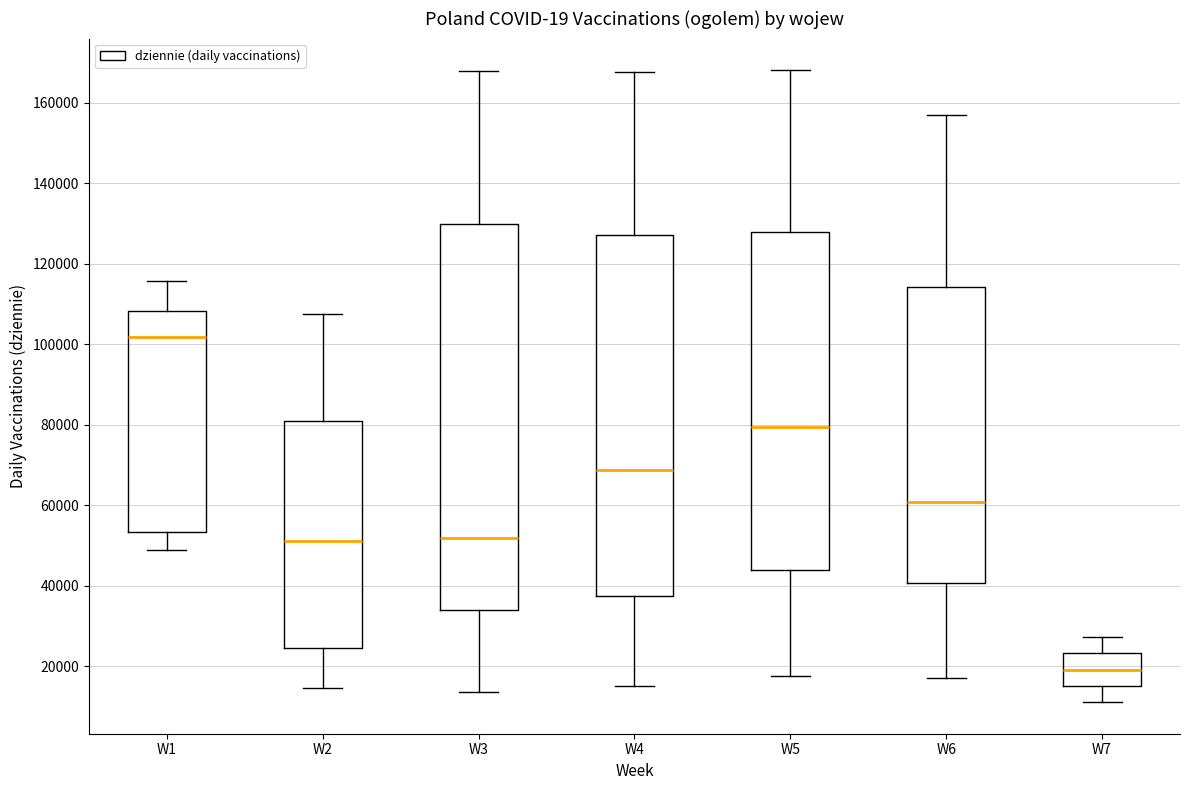

Which box has the highest median line?

W1